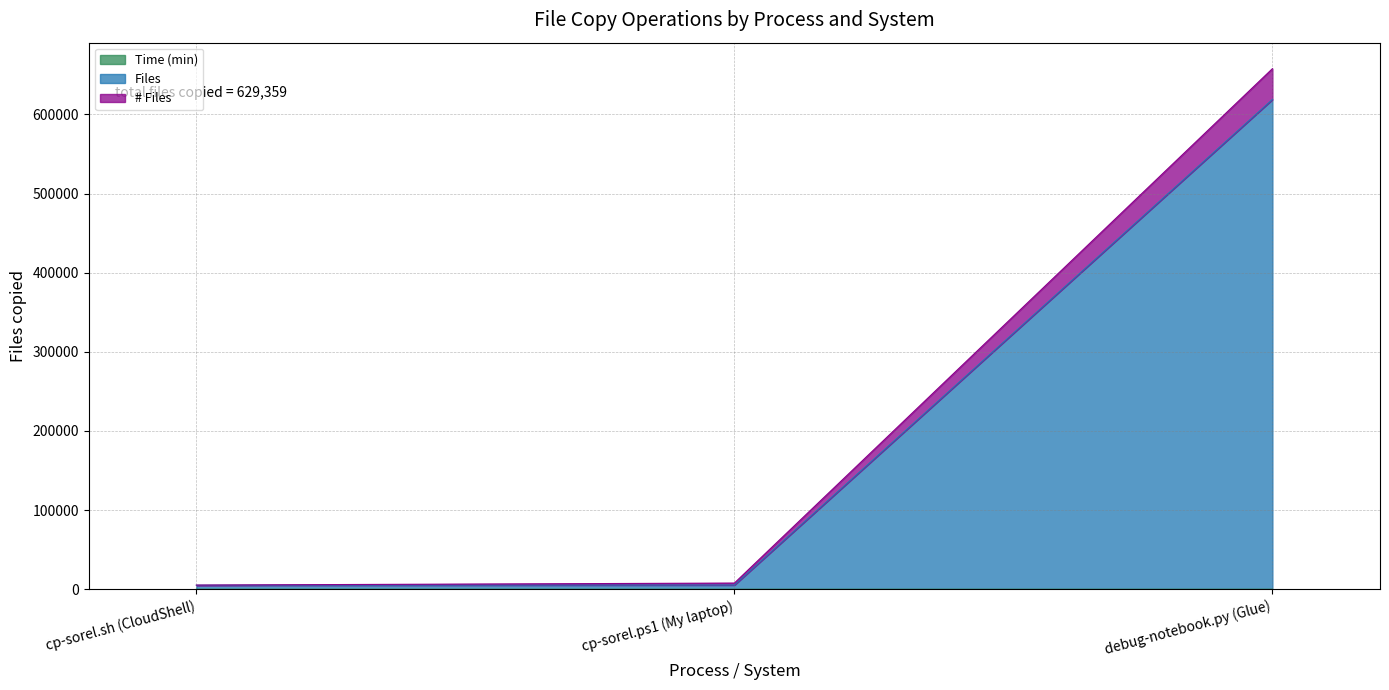

True or false: # Files has a value of 9148.2 at cp-sorel.sh (CloudShell).

False